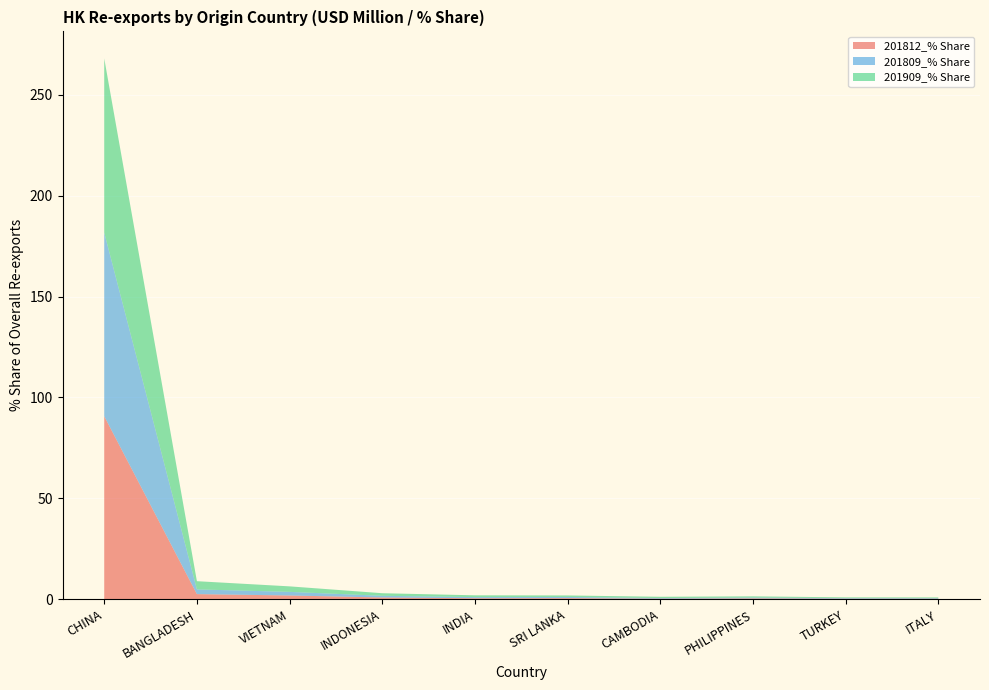

At which category is the sum across all series the highest?

CHINA